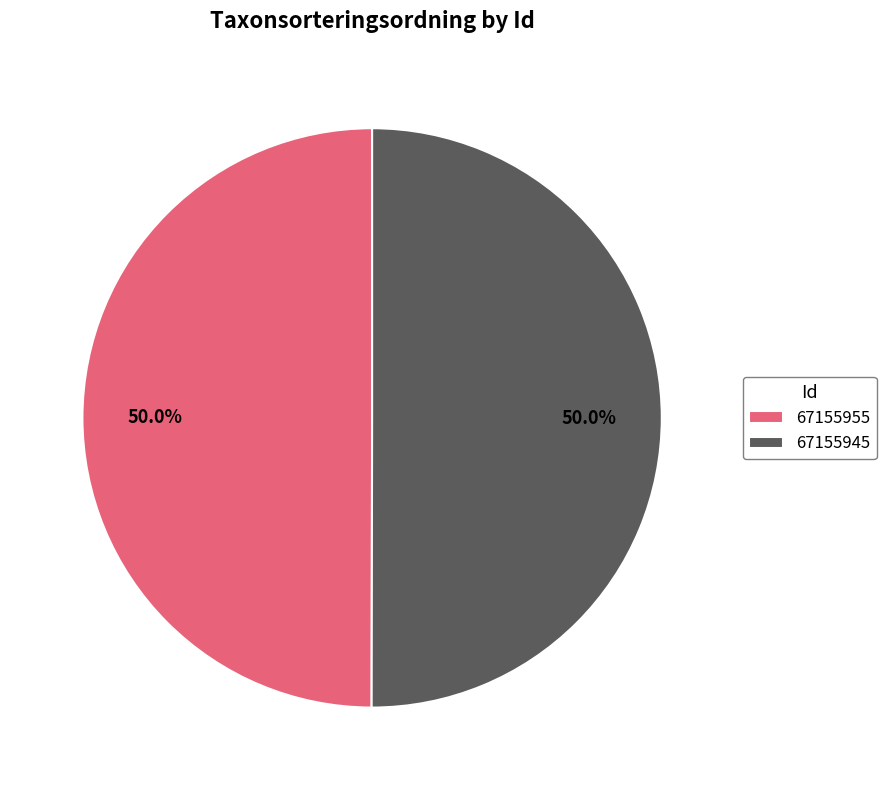

Combined, do 67155955 and 67155945 account for over 50%?

Yes